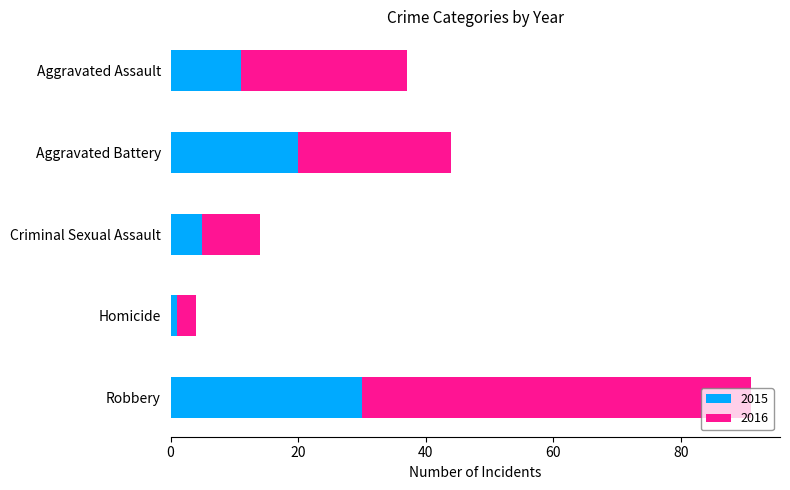

The value of 2015 at Robbery is 7. True or false?

False